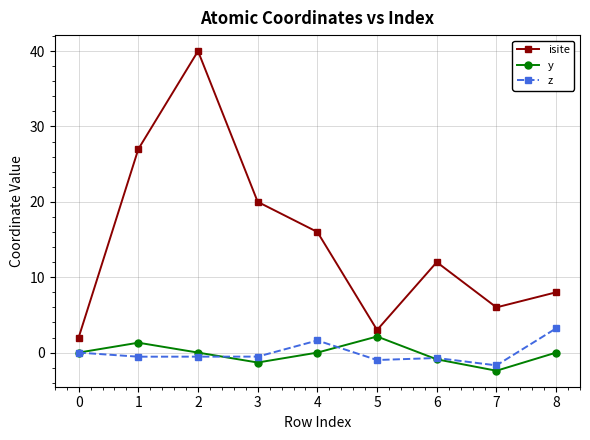

Where is the first local minimum for isite?

5